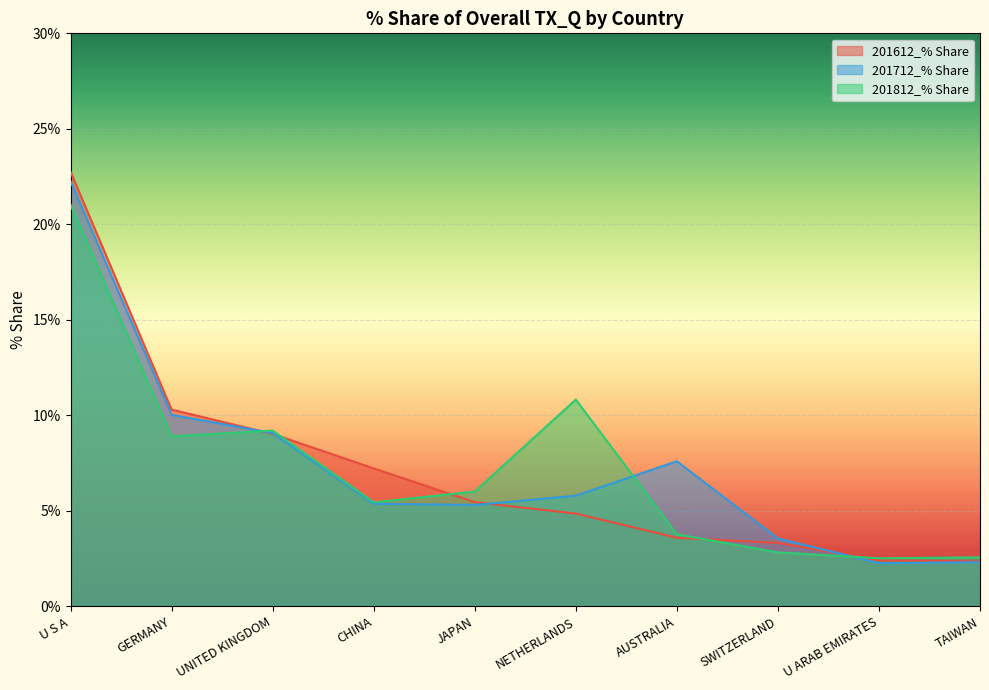

List the series in order of their overall mean, lowest first.

201612_% Share, 201812_% Share, 201712_% Share